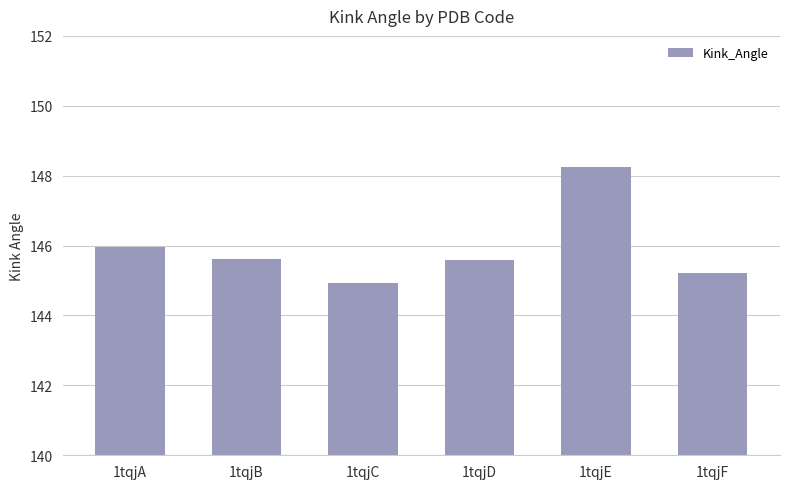

What is the approximate value at 1tqjA?

146.0